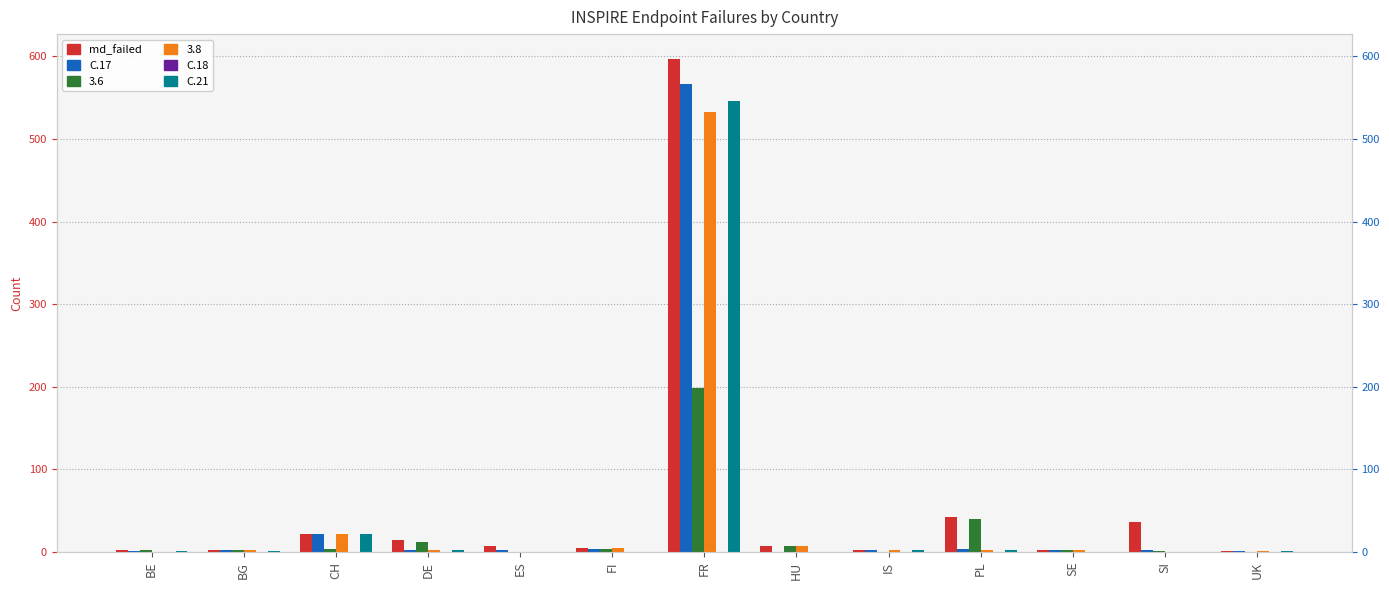

What is the maximum value shown in the chart?

597